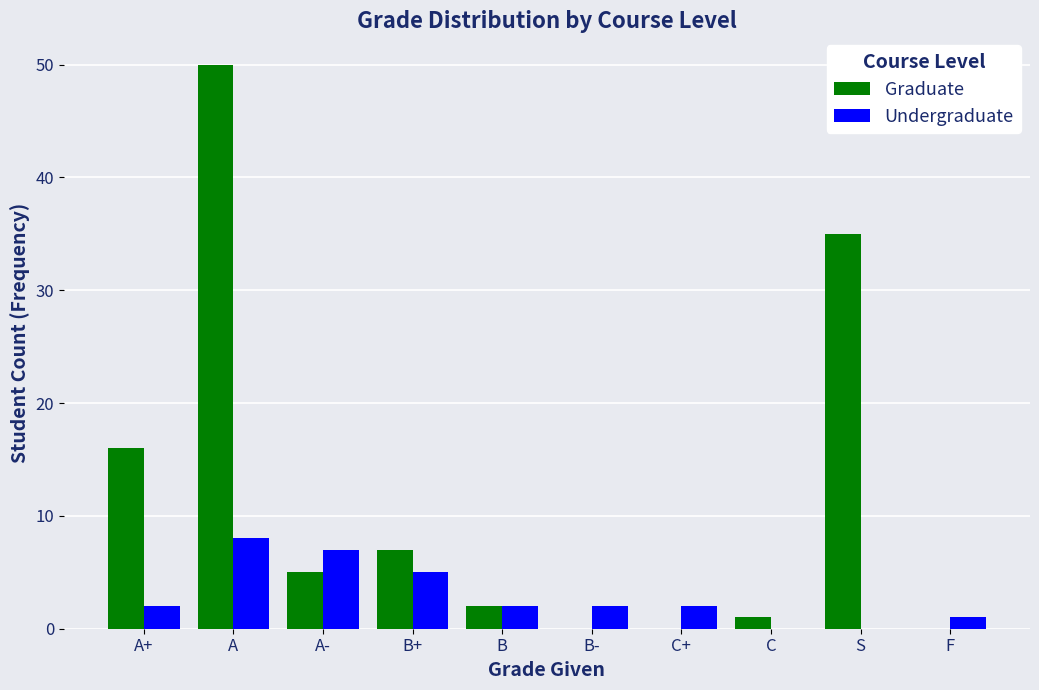

What is the sum of all Graduate values?

116